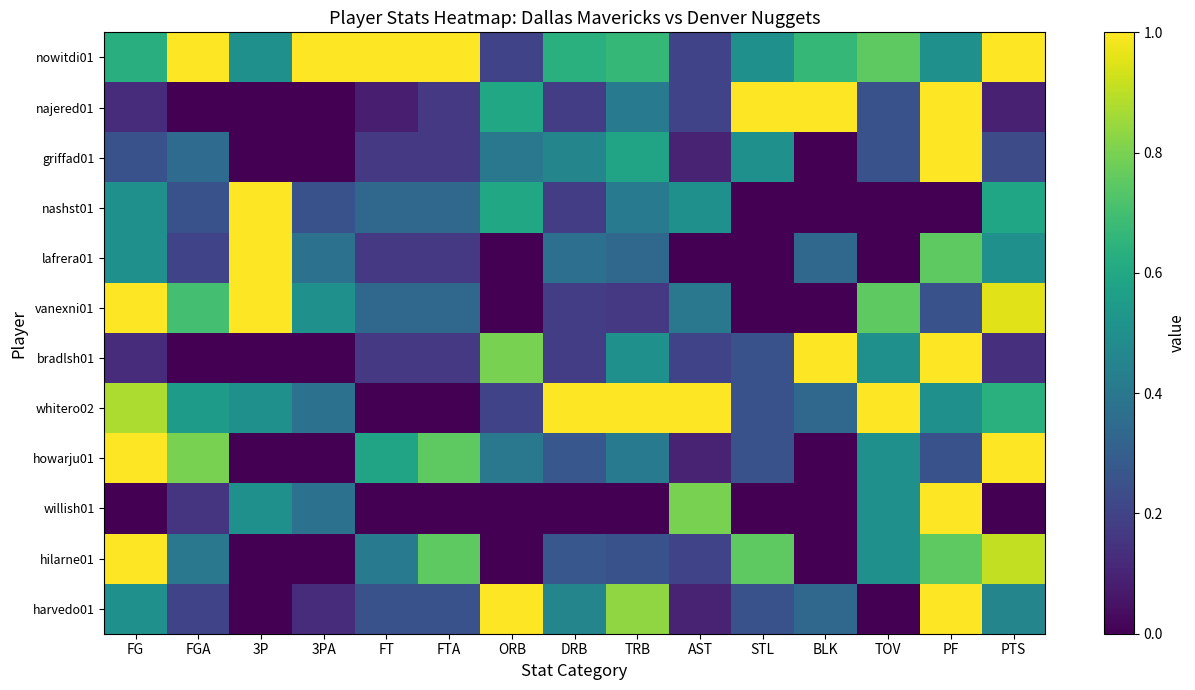

Reading right to left, transcribe all the data shown in this chart.

nowitdi01: PTS=1.0	PF=0.5	TOV=0.8	BLK=0.7	STL=0.5	AST=0.2	TRB=0.7	DRB=0.6	ORB=0.2	FTA=1.0	FT=1.0	3PA=1.0	3P=0.5	FGA=1.0	FG=0.6
najered01: PTS=0.1	PF=1.0	TOV=0.2	BLK=1.0	STL=1.0	AST=0.2	TRB=0.4	DRB=0.2	ORB=0.6	FTA=0.2	FT=0.1	3PA=0.0	3P=0.0	FGA=0.0	FG=0.1
griffad01: PTS=0.2	PF=1.0	TOV=0.2	BLK=0.0	STL=0.5	AST=0.1	TRB=0.6	DRB=0.5	ORB=0.4	FTA=0.2	FT=0.2	3PA=0.0	3P=0.0	FGA=0.3	FG=0.2
nashst01: PTS=0.6	PF=0.0	TOV=0.0	BLK=0.0	STL=0.0	AST=0.5	TRB=0.4	DRB=0.2	ORB=0.6	FTA=0.3	FT=0.3	3PA=0.2	3P=1.0	FGA=0.2	FG=0.5
lafrera01: PTS=0.5	PF=0.8	TOV=0.0	BLK=0.3	STL=0.0	AST=0.0	TRB=0.3	DRB=0.4	ORB=0.0	FTA=0.2	FT=0.2	3PA=0.4	3P=1.0	FGA=0.2	FG=0.5
vanexni01: PTS=1.0	PF=0.2	TOV=0.8	BLK=0.0	STL=0.0	AST=0.4	TRB=0.2	DRB=0.2	ORB=0.0	FTA=0.3	FT=0.3	3PA=0.5	3P=1.0	FGA=0.7	FG=1.0
bradlsh01: PTS=0.1	PF=1.0	TOV=0.5	BLK=1.0	STL=0.2	AST=0.2	TRB=0.5	DRB=0.2	ORB=0.8	FTA=0.2	FT=0.2	3PA=0.0	3P=0.0	FGA=0.0	FG=0.1
whitero02: PTS=0.6	PF=0.5	TOV=1.0	BLK=0.3	STL=0.2	AST=1.0	TRB=1.0	DRB=1.0	ORB=0.2	FTA=0.0	FT=0.0	3PA=0.4	3P=0.5	FGA=0.6	FG=0.9
howarju01: PTS=1.0	PF=0.2	TOV=0.5	BLK=0.0	STL=0.2	AST=0.1	TRB=0.4	DRB=0.3	ORB=0.4	FTA=0.8	FT=0.6	3PA=0.0	3P=0.0	FGA=0.8	FG=1.0
willish01: PTS=0.0	PF=1.0	TOV=0.5	BLK=0.0	STL=0.0	AST=0.8	TRB=0.0	DRB=0.0	ORB=0.0	FTA=0.0	FT=0.0	3PA=0.4	3P=0.5	FGA=0.1	FG=0.0
hilarne01: PTS=0.9	PF=0.8	TOV=0.5	BLK=0.0	STL=0.8	AST=0.2	TRB=0.2	DRB=0.3	ORB=0.0	FTA=0.8	FT=0.4	3PA=0.0	3P=0.0	FGA=0.4	FG=1.0
harvedo01: PTS=0.5	PF=1.0	TOV=0.0	BLK=0.3	STL=0.2	AST=0.1	TRB=0.8	DRB=0.5	ORB=1.0	FTA=0.2	FT=0.2	3PA=0.1	3P=0.0	FGA=0.2	FG=0.5